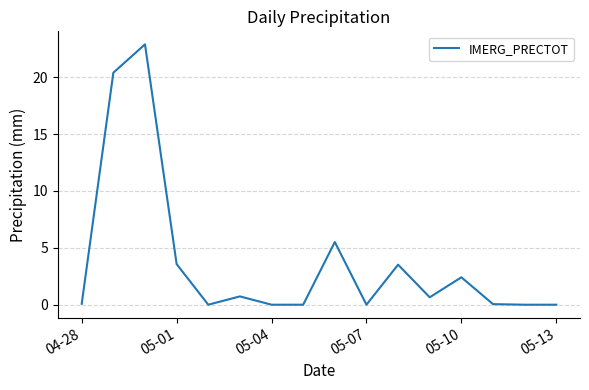

What is the difference between the maximum and minimum values?

22.9